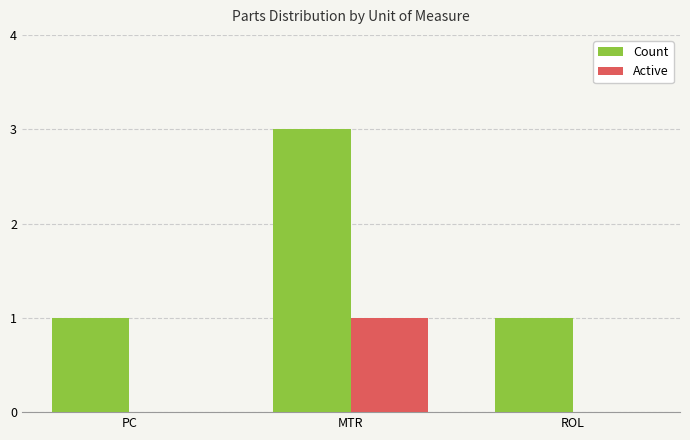

At which category is the sum across all series the highest?

MTR